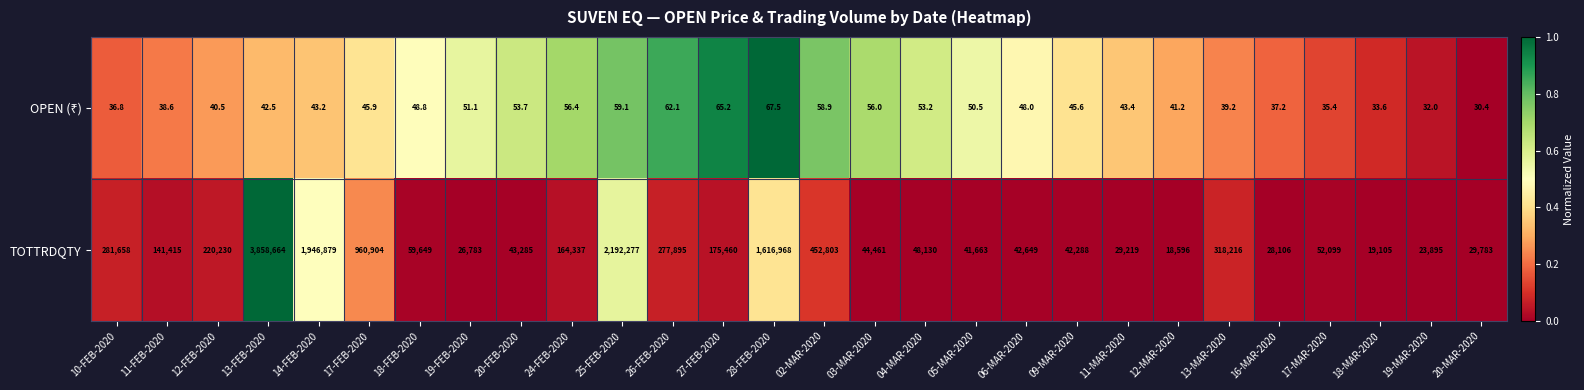

Where does the TOTTRDQTY series first go above 59649?

10-FEB-2020